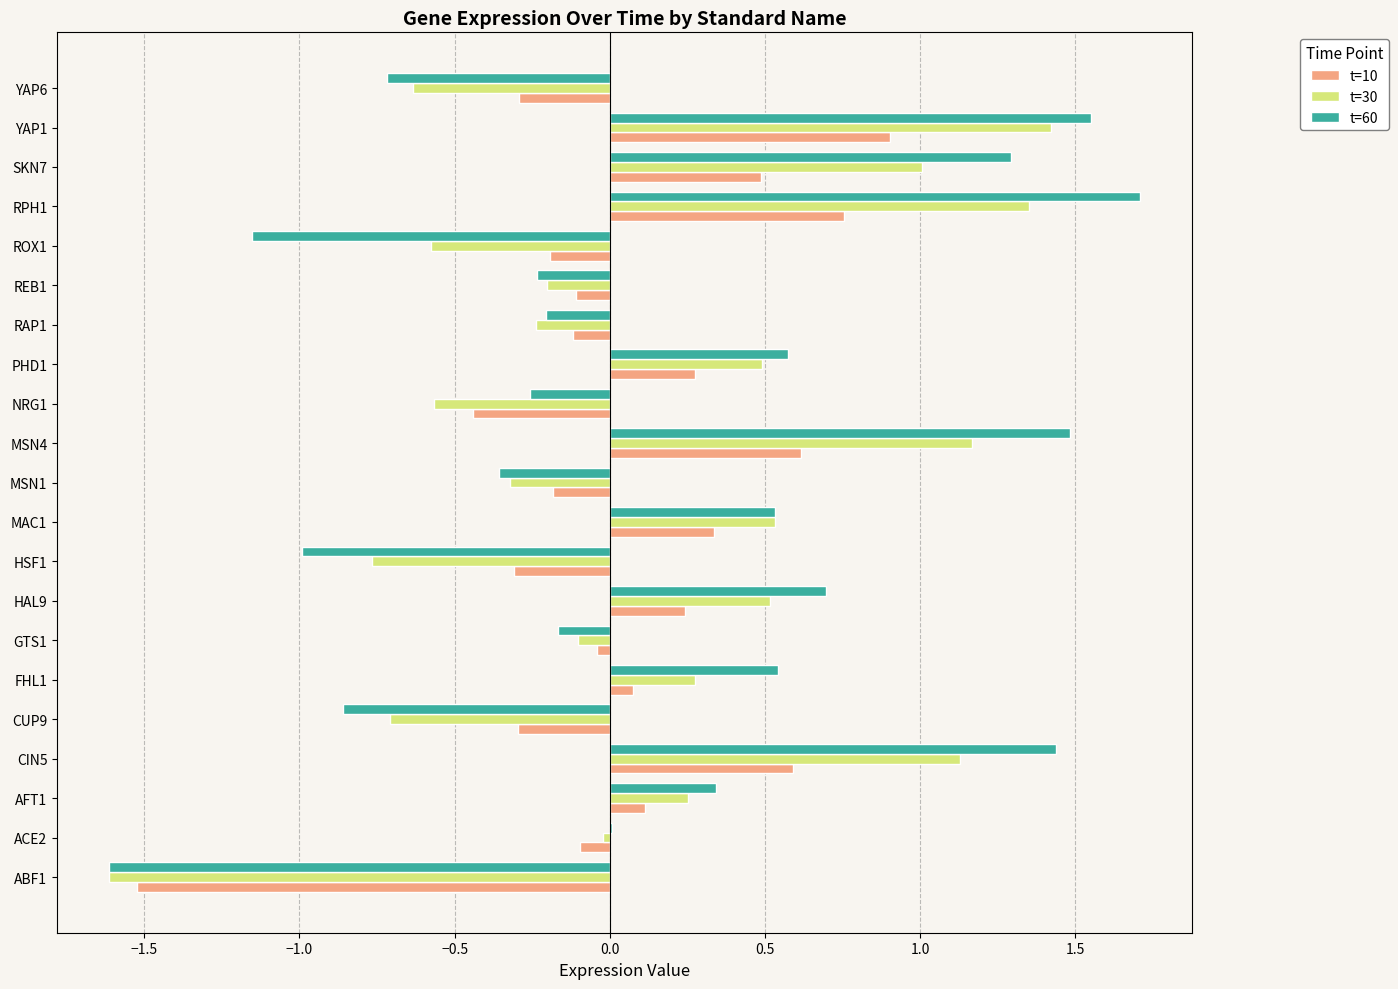

Is the value of t=10 at CUP9 greater than the value of t=30 at YAP1?

No